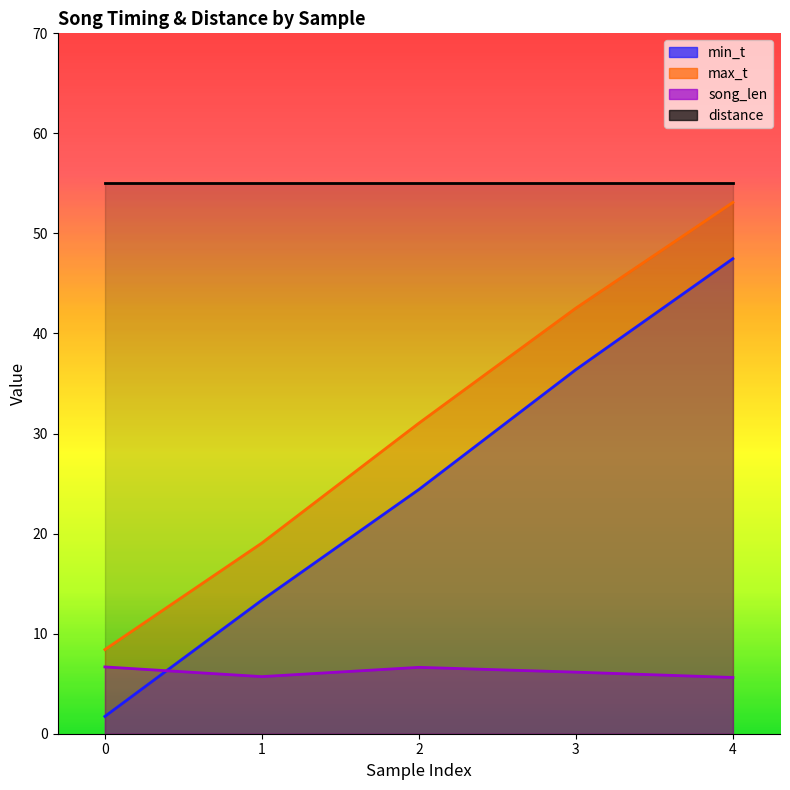

At which category is the sum across all series the highest?

4